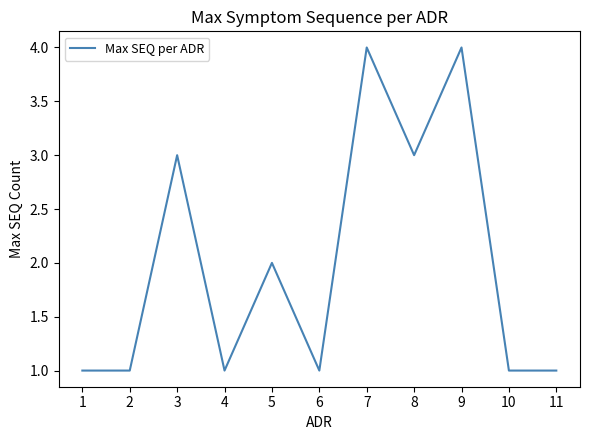

Read the value at 7.

4